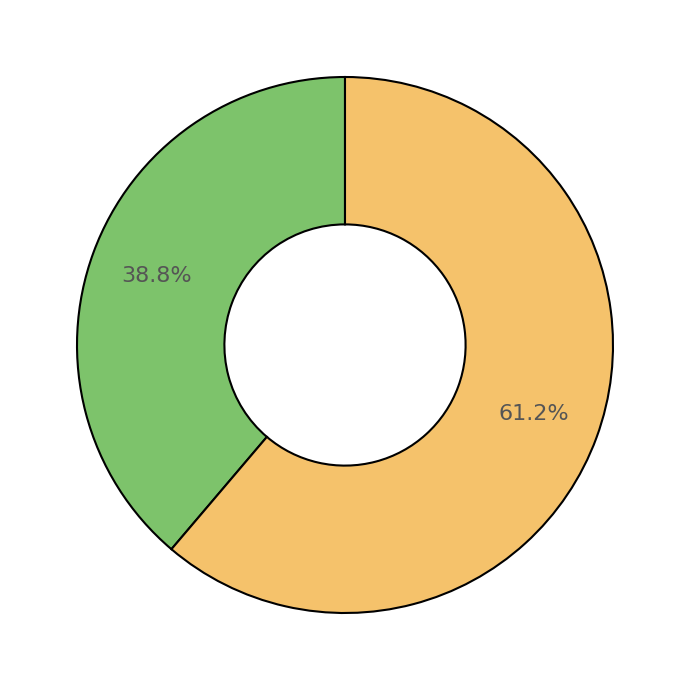

Does any single category account for the majority?

Yes